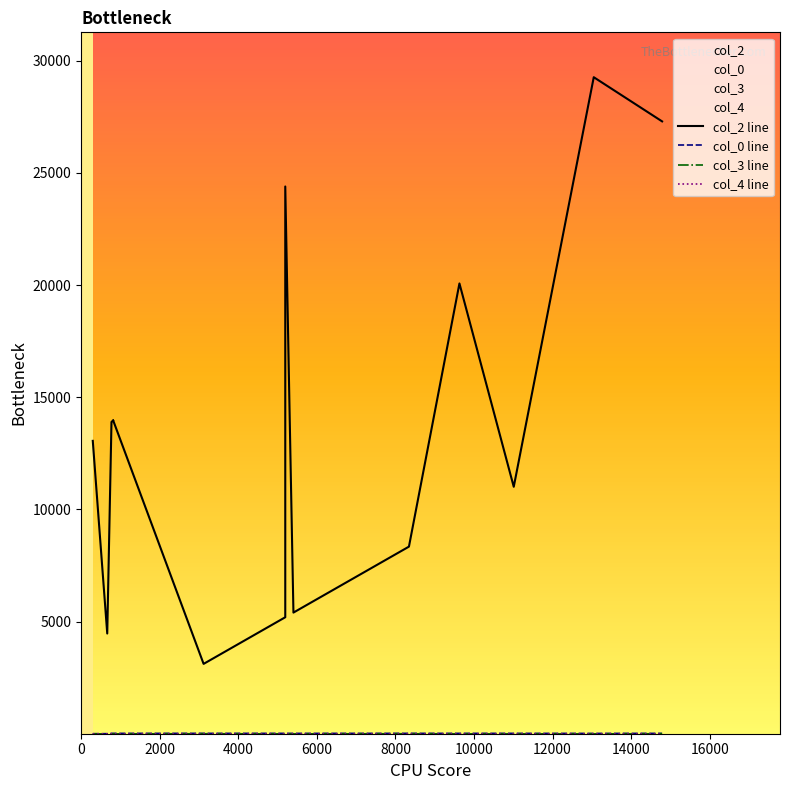

Does the chart have visible grid lines?

No